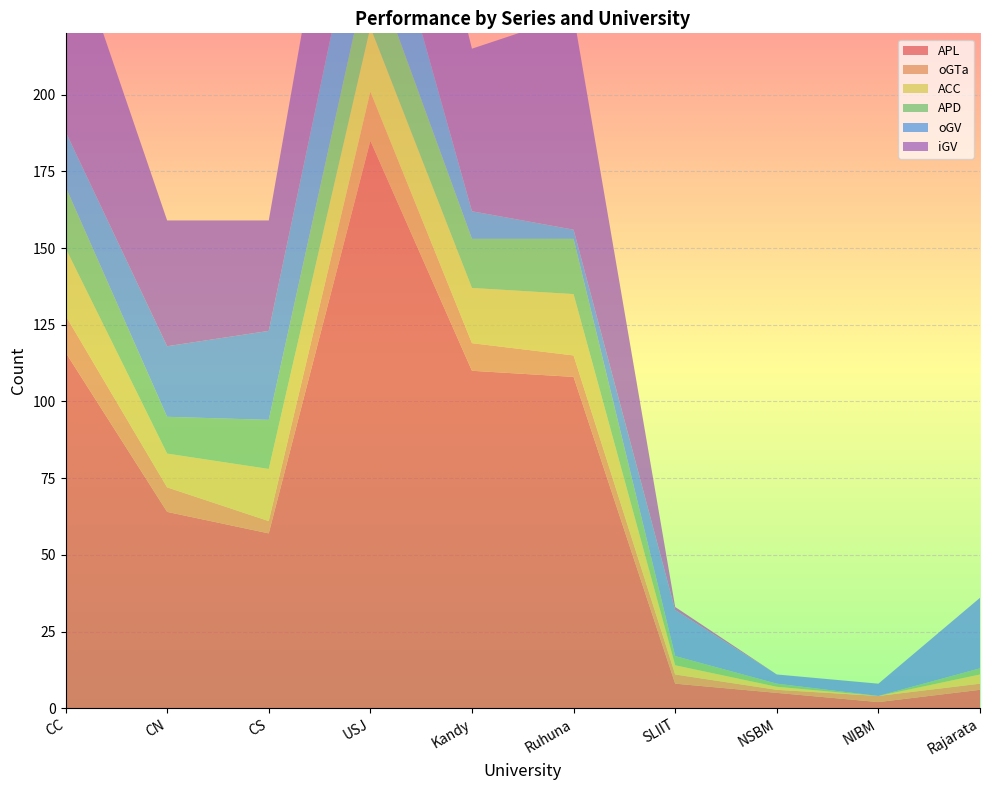

Reading left to right, transcribe all the data shown in this chart.

APL: 116	64	57	185	110	108	8	5	2	6
oGTa: 12	8	4	16	9	7	3	1	2	2
ACC: 22	11	17	21	18	20	3	1	0	3
APD: 20	12	16	22	16	18	3	1	0	2
oGV: 18	23	29	36	9	3	15	3	4	23
iGV: 68	41	36	67	53	70	1	0	0	0